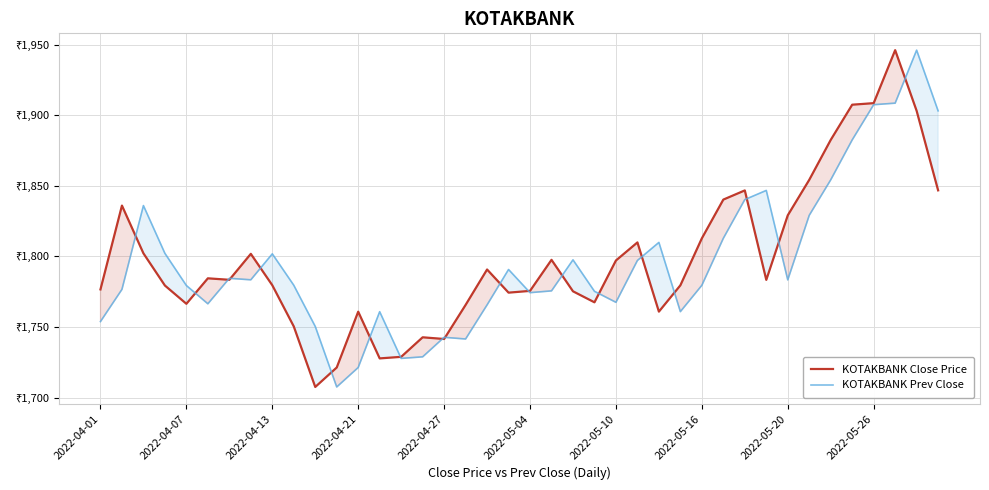

What value does the KOTAKBANK Close Price series have at 29?

1840.3